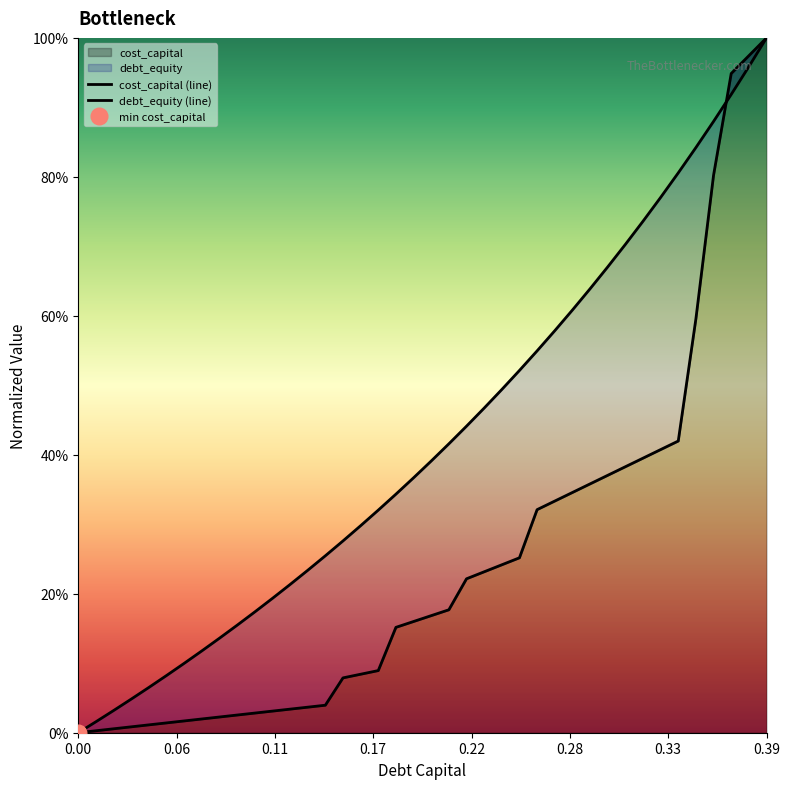

Does the chart display data point markers on the line(s)?

No